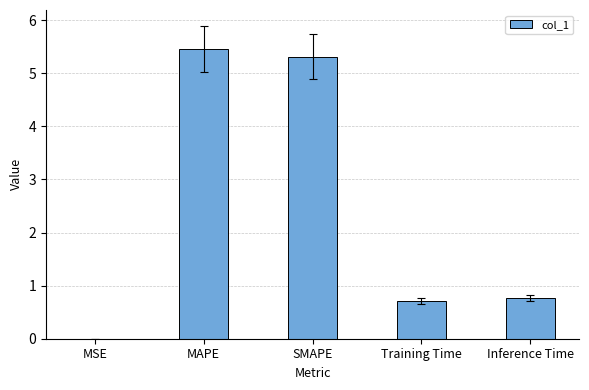

What is the maximum value shown in the chart?

5.5